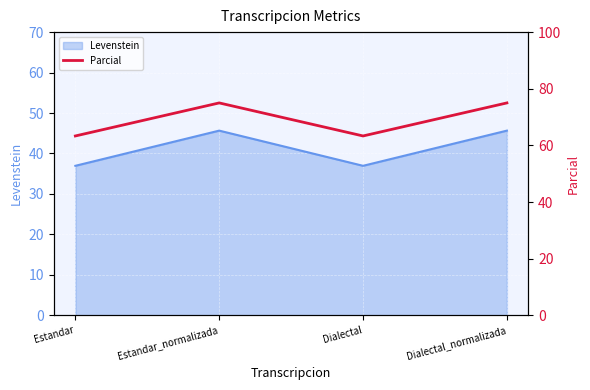

The chart shows a value of 110.6 at Estandar. True or false?

False